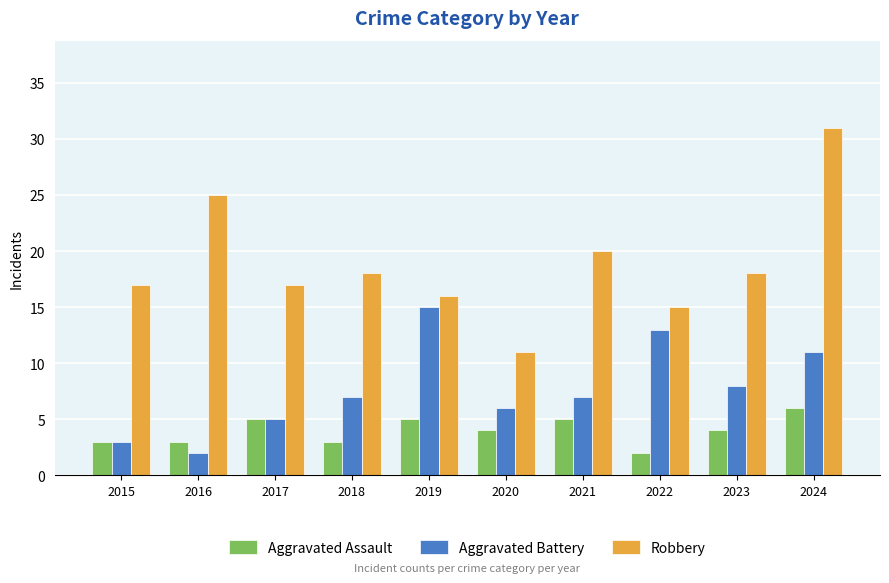

At 2022, list the series in order from largest to smallest.

Robbery, Aggravated Battery, Aggravated Assault